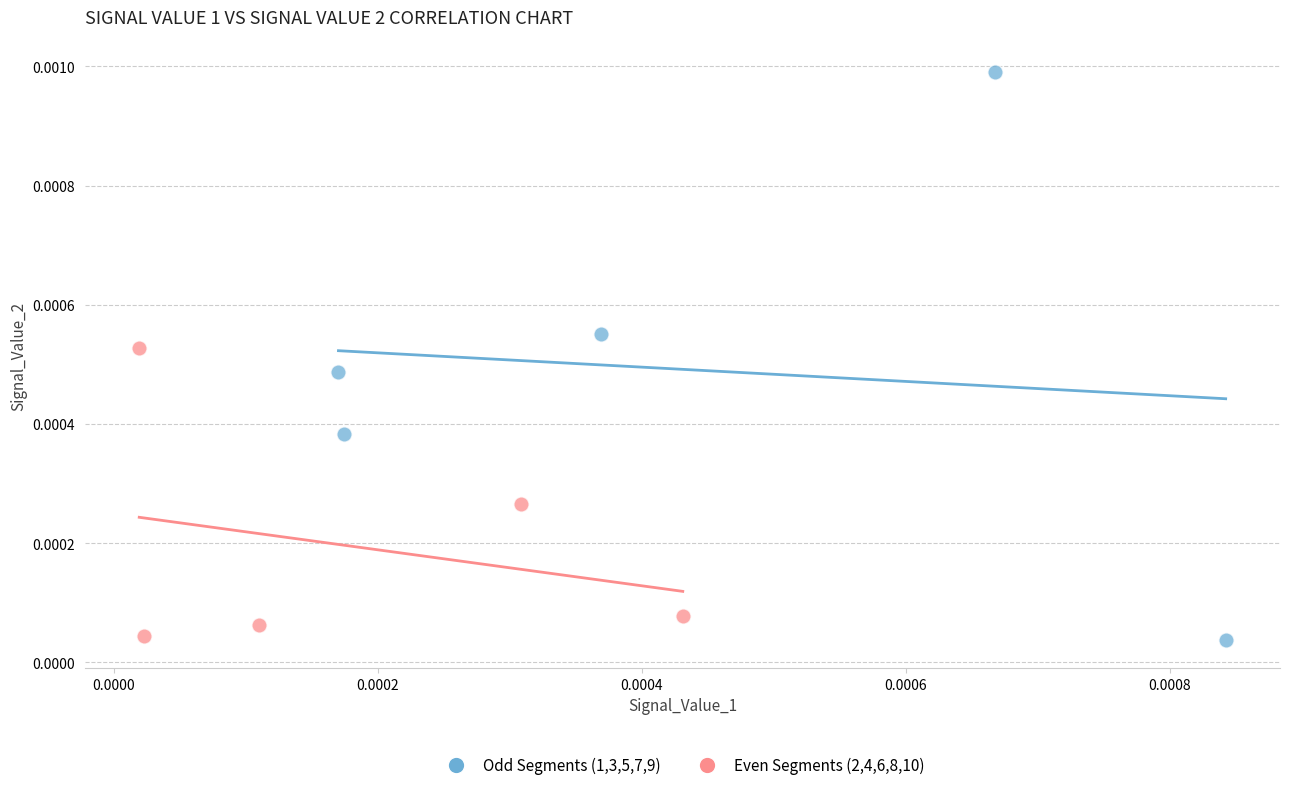

Which series reaches the maximum Y coordinate?

Odd Segments (1,3,5,7,9)